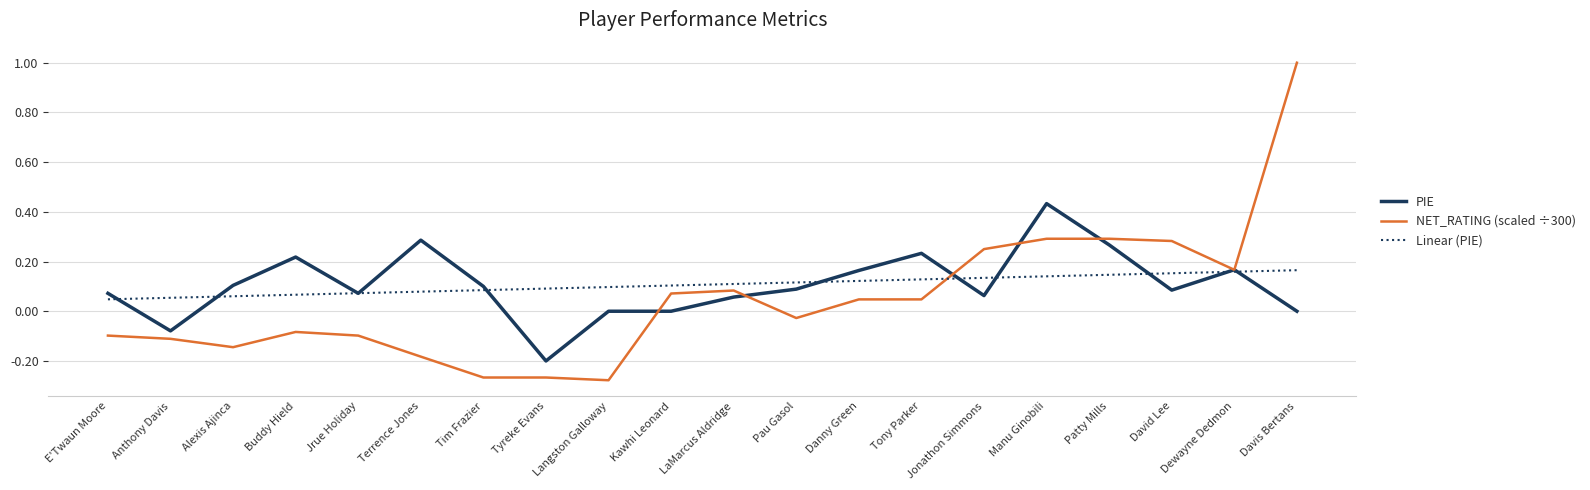

Between LaMarcus Aldridge and Davis Bertans, which series saw the biggest shift?

NET_RATING (scaled ÷300)